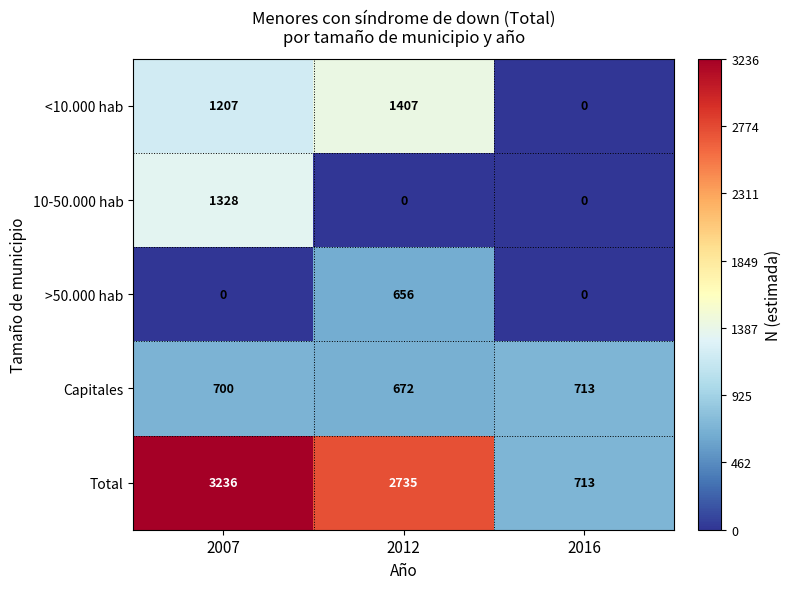

Reading left to right, what are all the values shown in this chart?

<10.000 hab: 2007=1207	2012=1407	2016=0
10-50.000 hab: 2007=1328	2012=0	2016=0
>50.000 hab: 2007=0	2012=656	2016=0
Capitales: 2007=700	2012=672	2016=713
Total: 2007=3236	2012=2735	2016=713